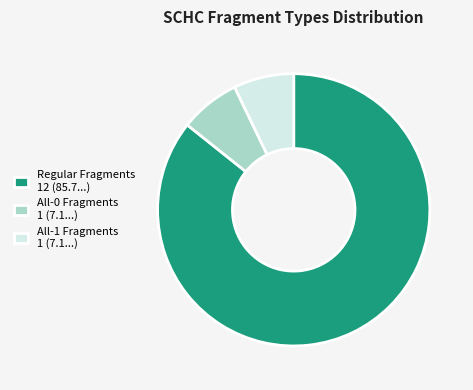

Is the sum of All-0 Fragments 1 (7.1...) and Regular Fragments 12 (85.7...) greater than half?

Yes